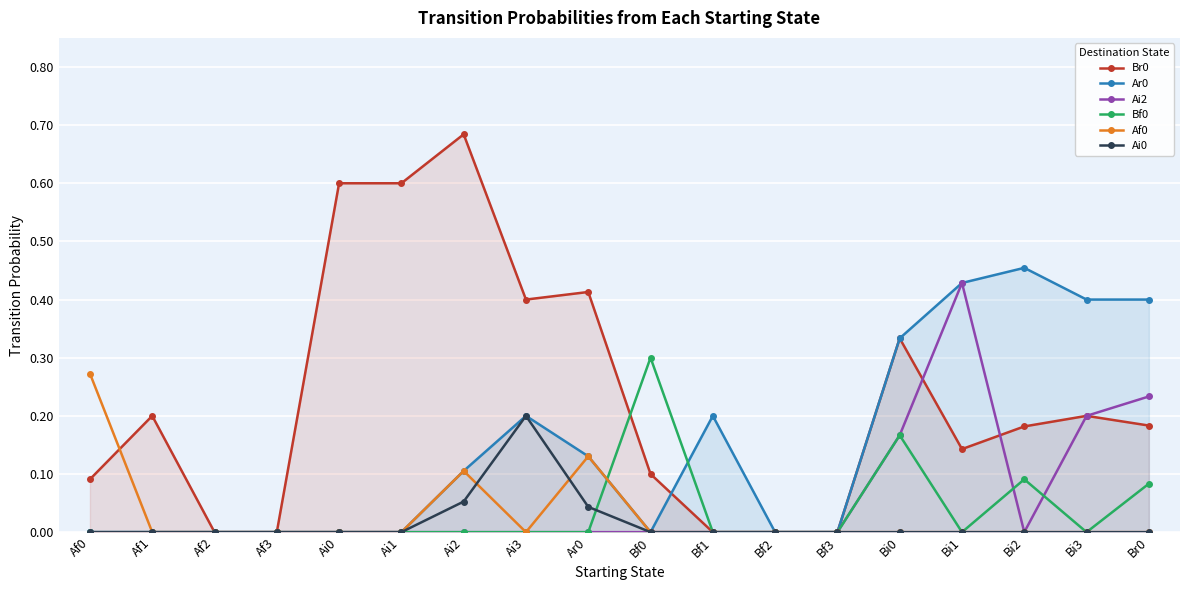

Where do Bf0 and Af0 first cross each other?

Ar0 and Bf0